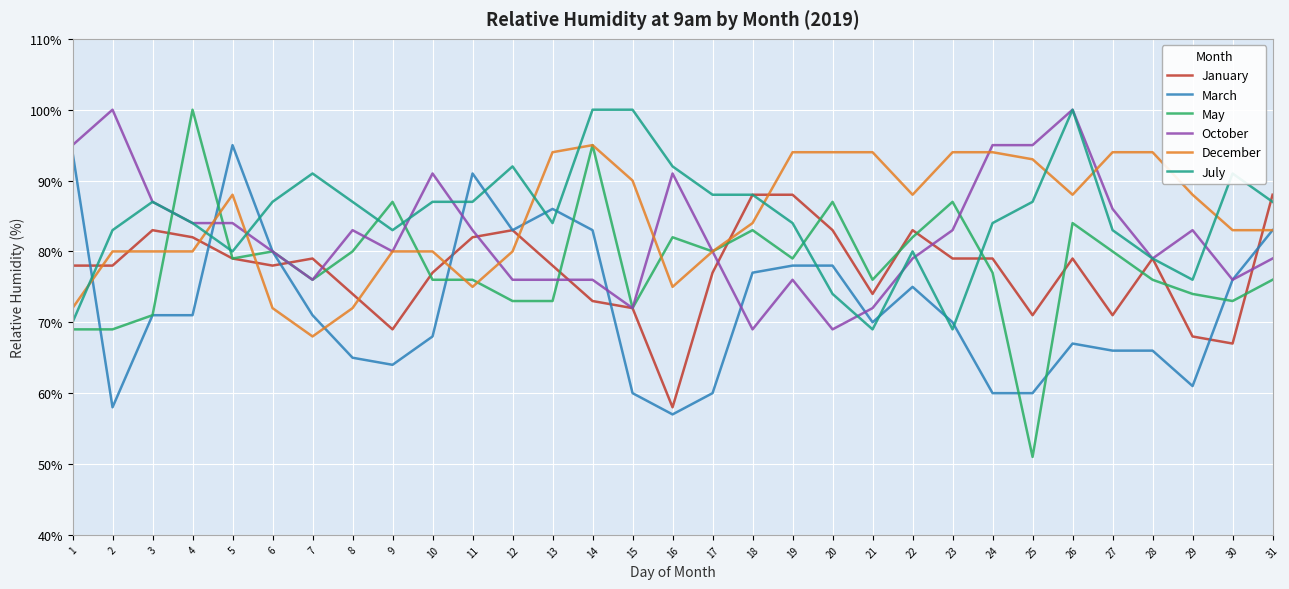

At how many categories does at least one series exceed 51?

31